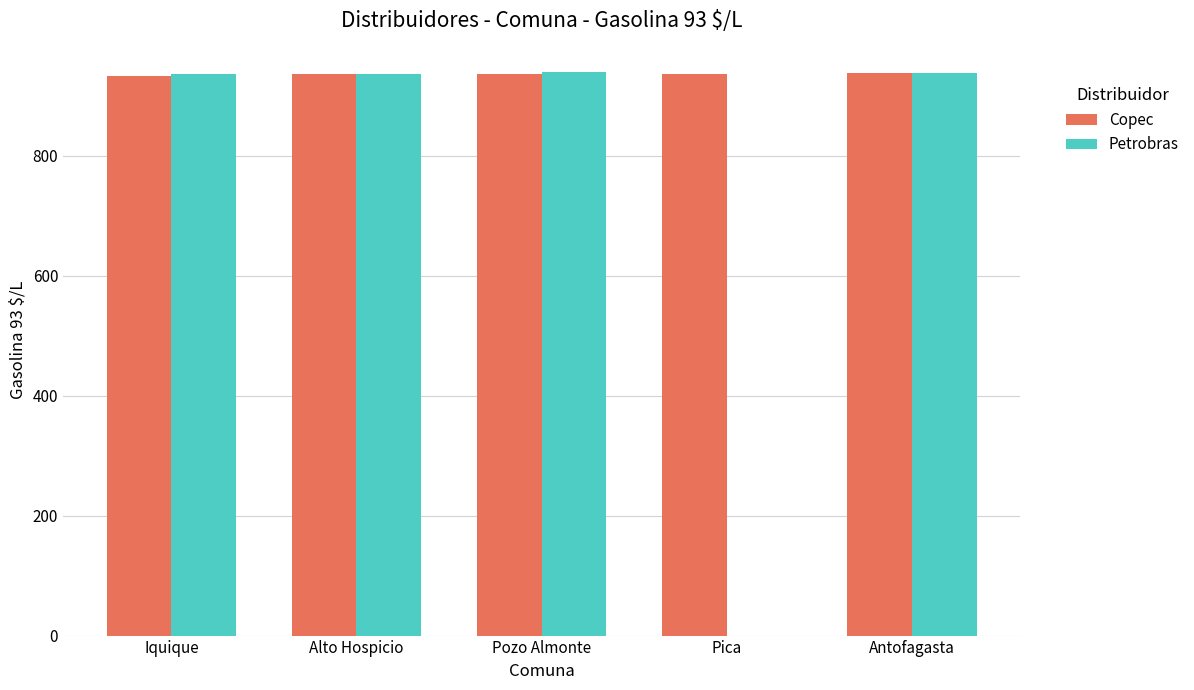

What is the sum of all Petrobras values?

3750.6